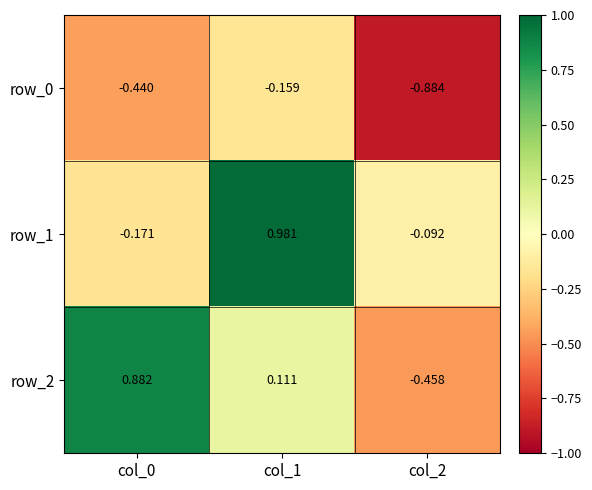

Rank the categories by row_2 value from lowest to highest.

col_2, col_1, col_0